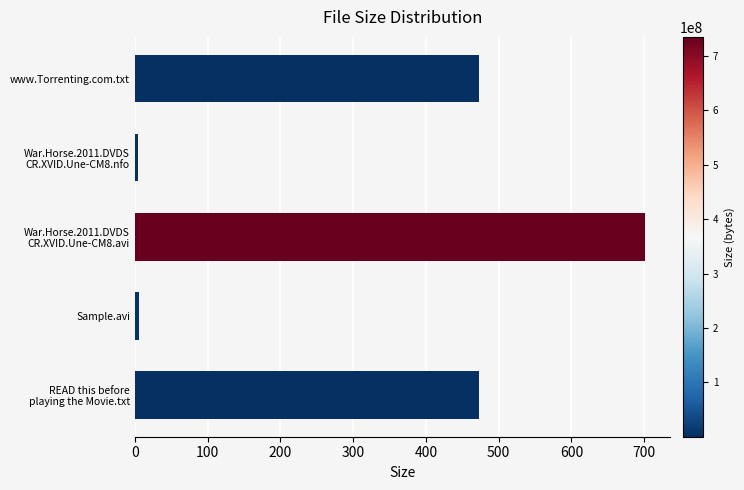

True or false: the data shows 795.8 at www.Torrenting.com.txt.

False